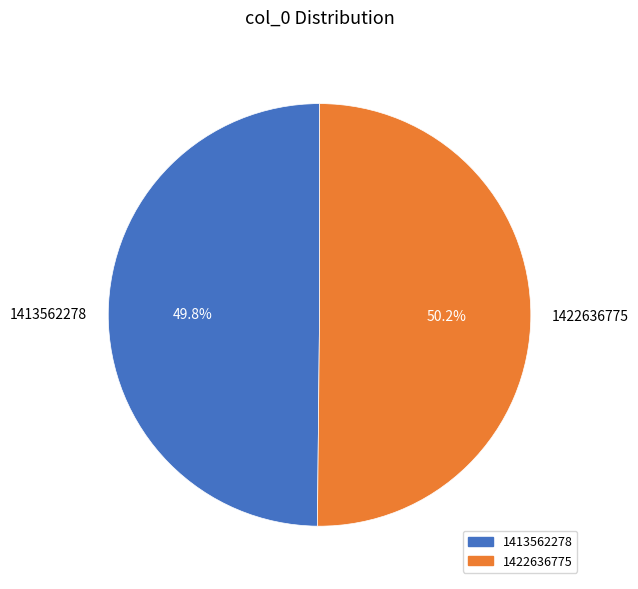

Count the number of slices in the pie.

2